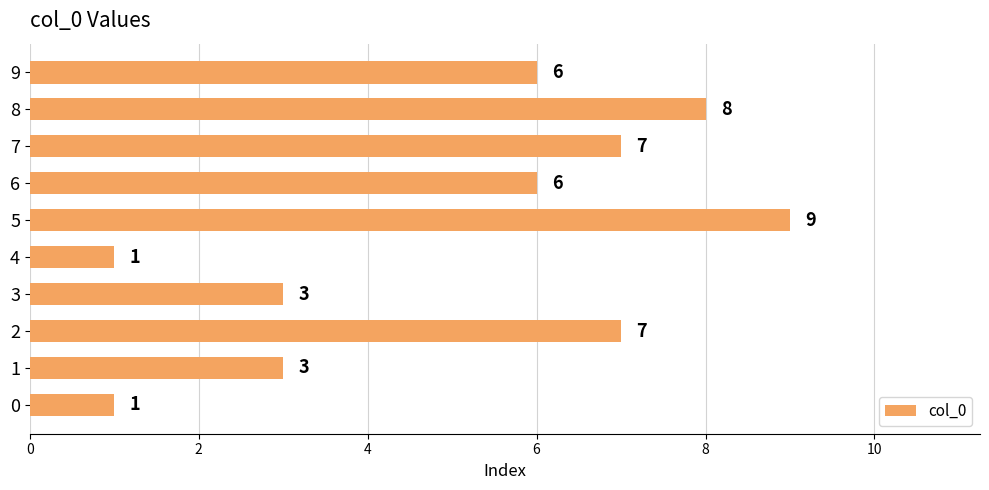

How many values are below 6?

4